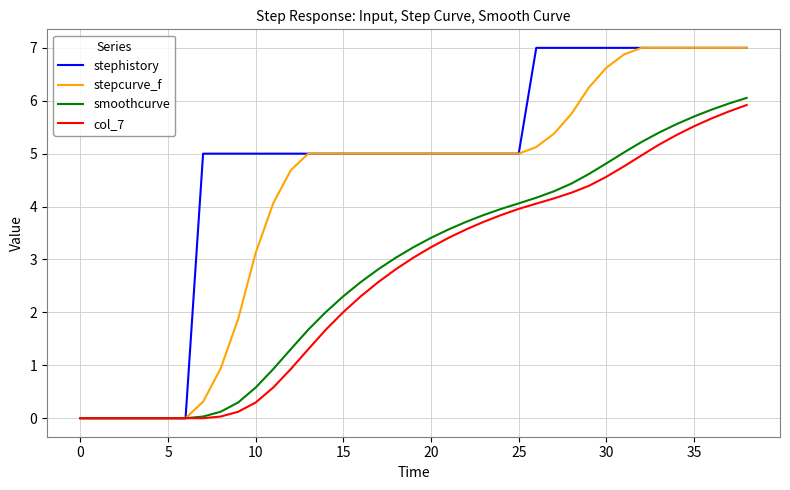

Which series has the largest total across all categories?

stephistory